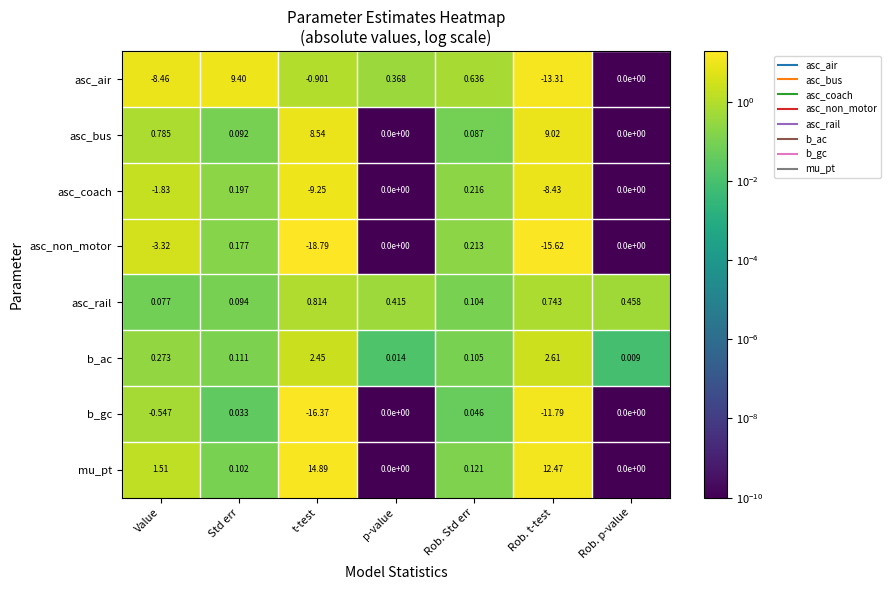

At which category is the sum across all series the highest?

Std err